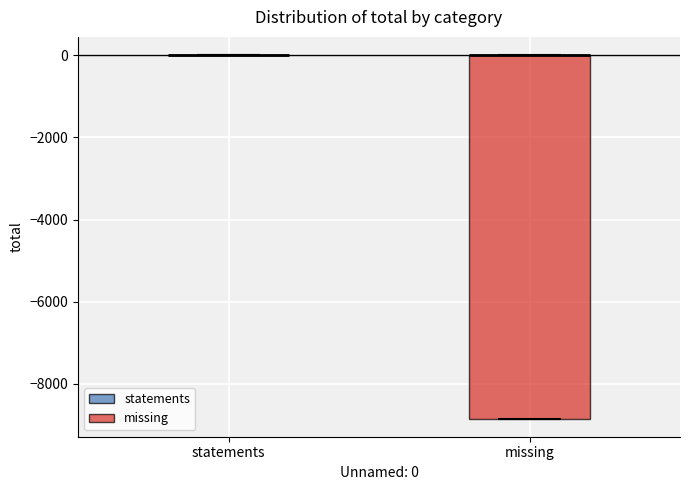

Reading left to right, transcribe this box plot: for each box, give where its median line is, the range the box spans, and where its two whiskers end, as read against the y-axis. The values are not printed on the chart, so give them approximately, as read against the axis.

statements: box collapsed to a line at 0, whiskers 0 to 0
missing: median 0 (drawn on the box's upper edge), box -8800 to 0, whiskers -8800 to 0